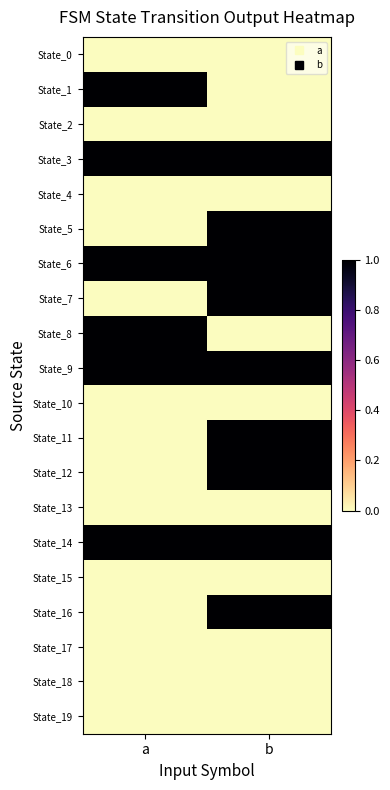

Which series has the largest range (max minus min)?

State_1